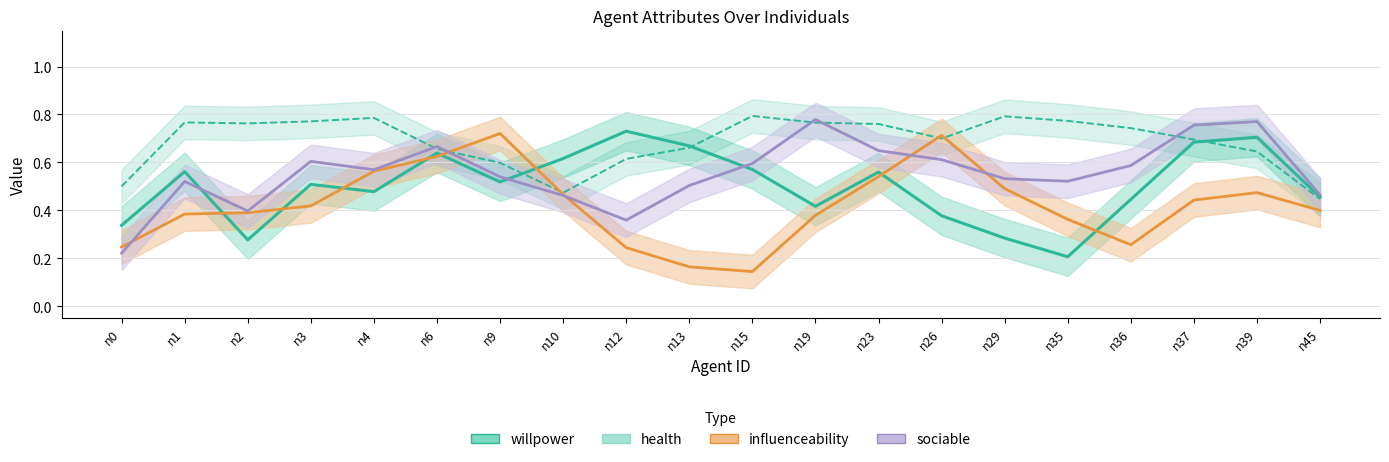

At n23, list the series in order from smallest to largest.

influenceability, willpower, sociable, health